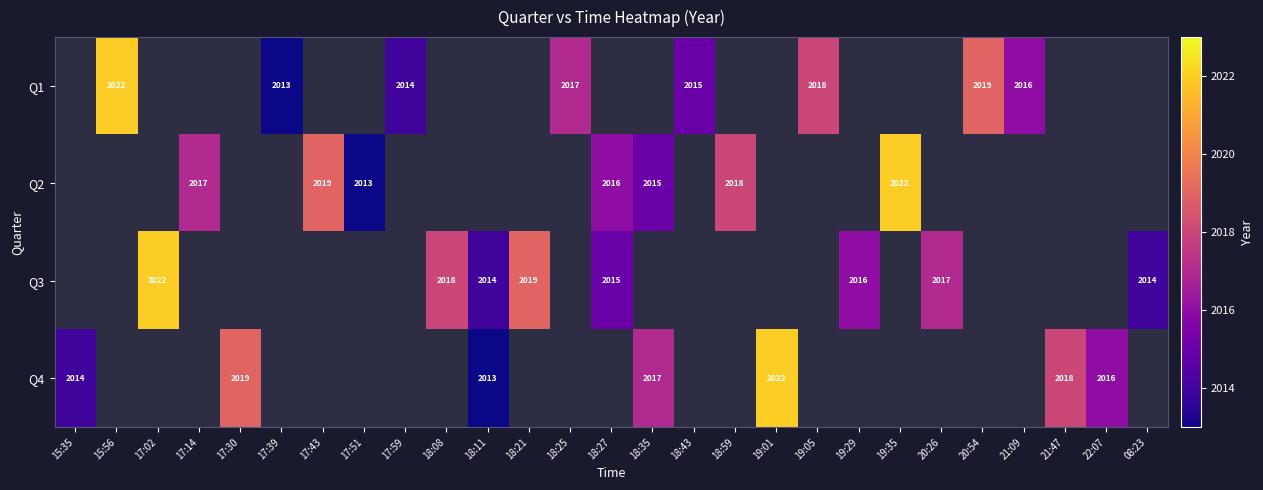

True or false: Q3 has a value of 2016 at 19:29.

True